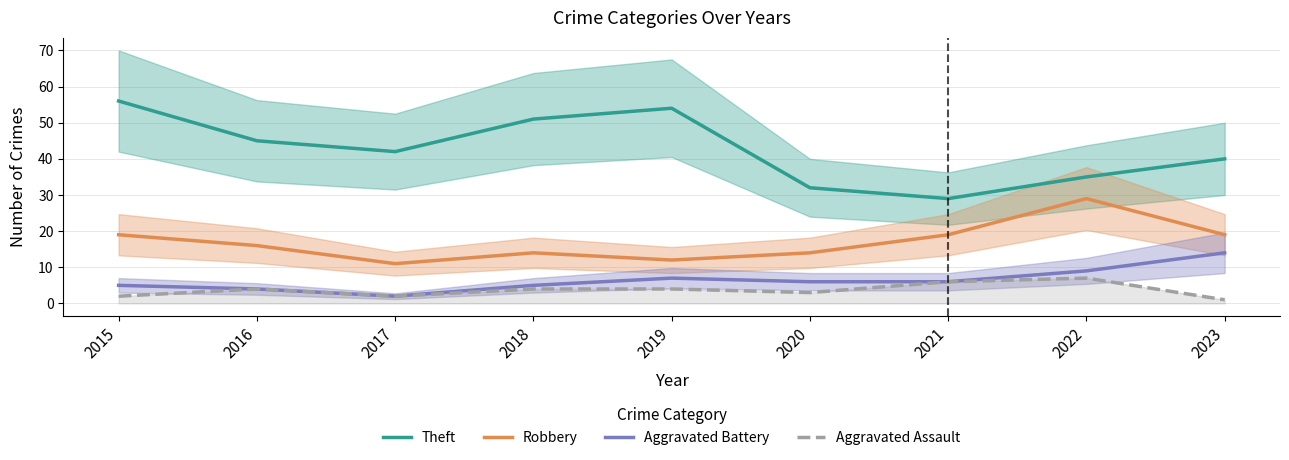

Is the value of Aggravated Assault at 2018 greater than the value of Theft at 2020?

No